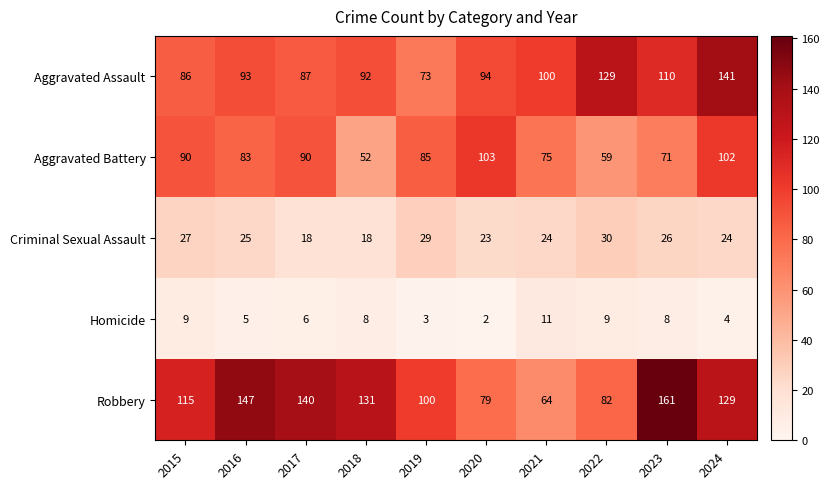

What is the difference between the maximum and minimum values in the Robbery series?

97